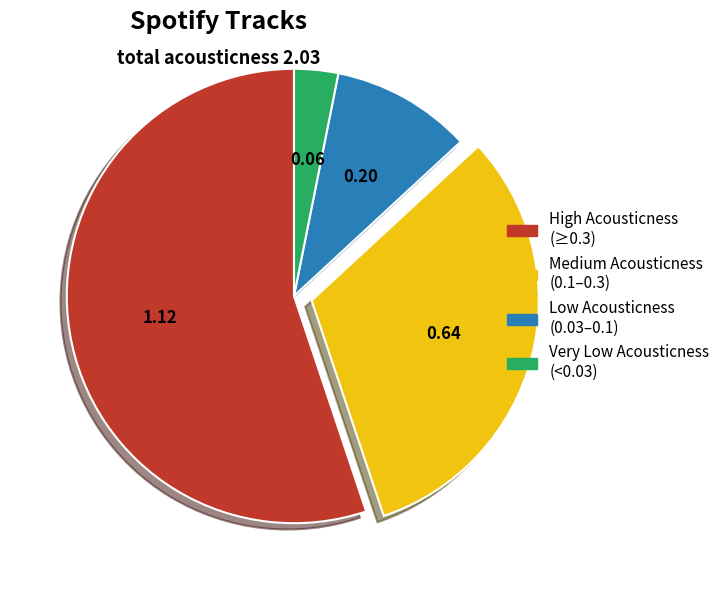

How many slices are in this pie chart?

4